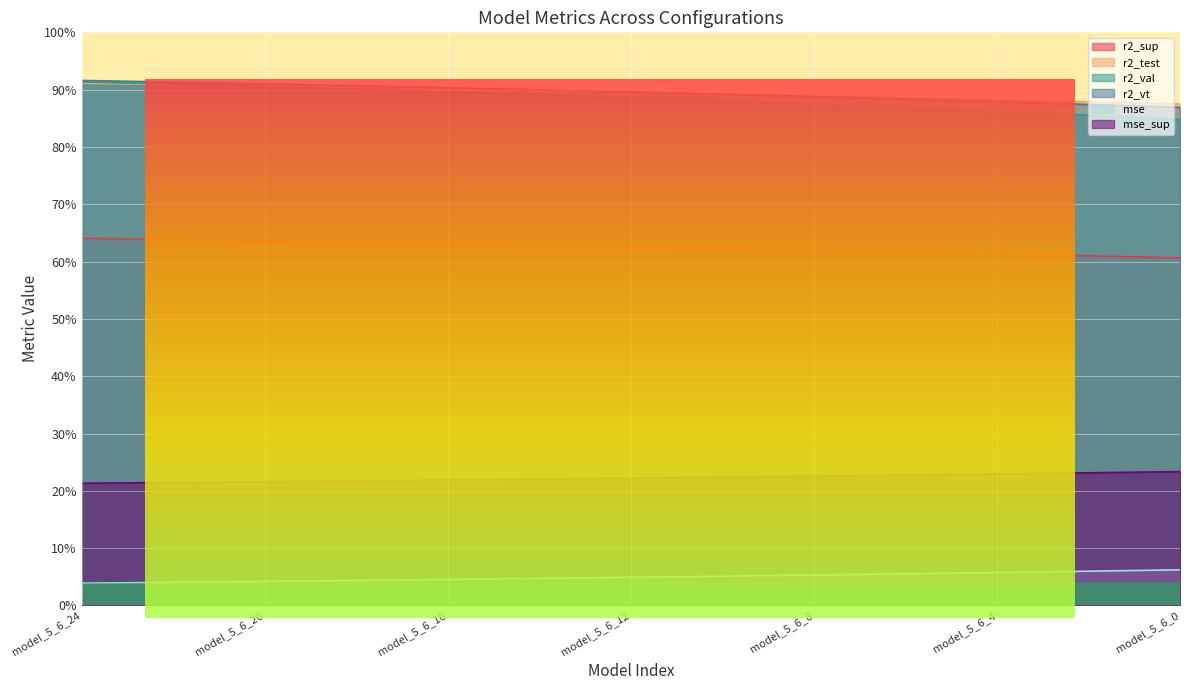

At how many categories does at least one series exceed 0?

25